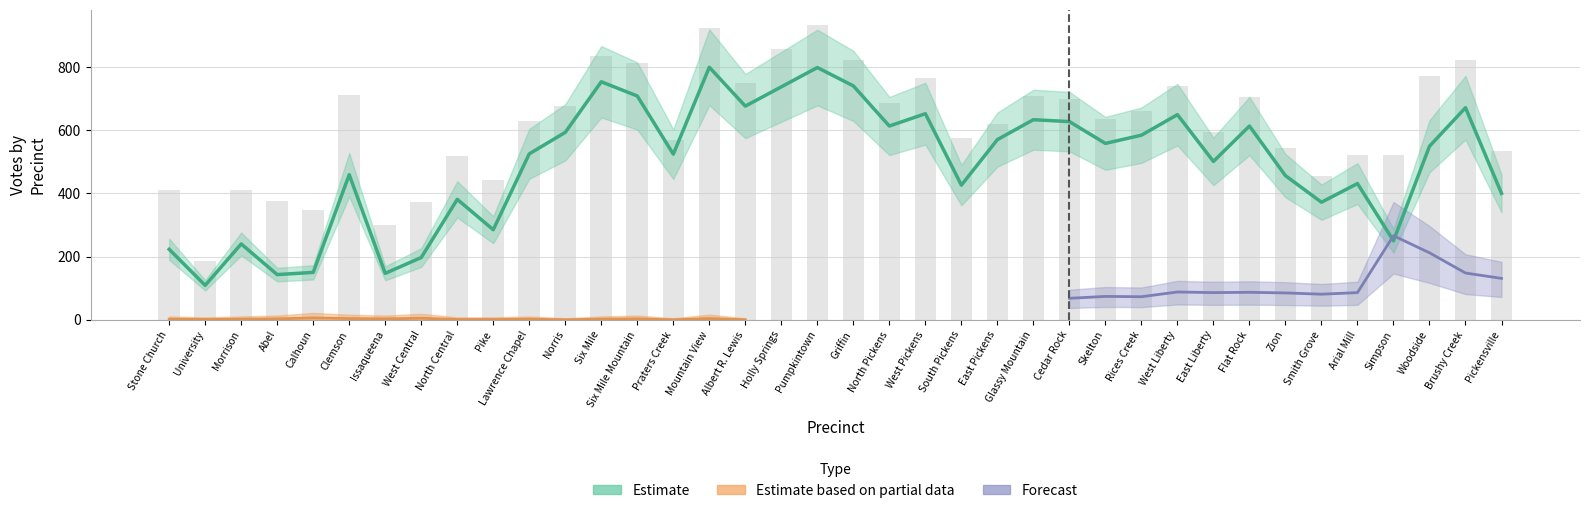

Does the chart contain stacked bars?

No